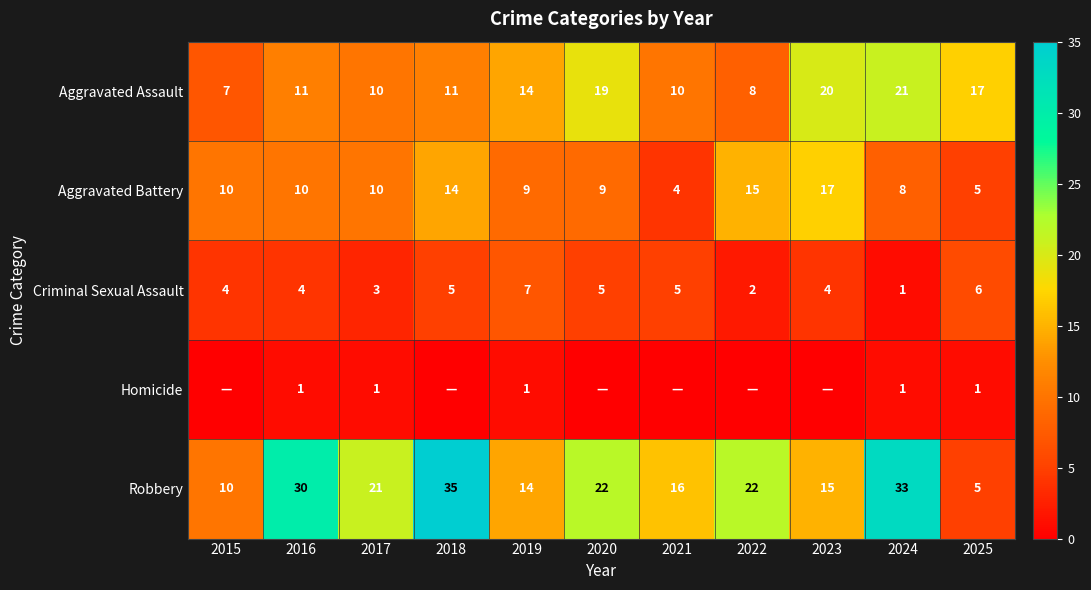

What is the total value across all series at 2019?

45